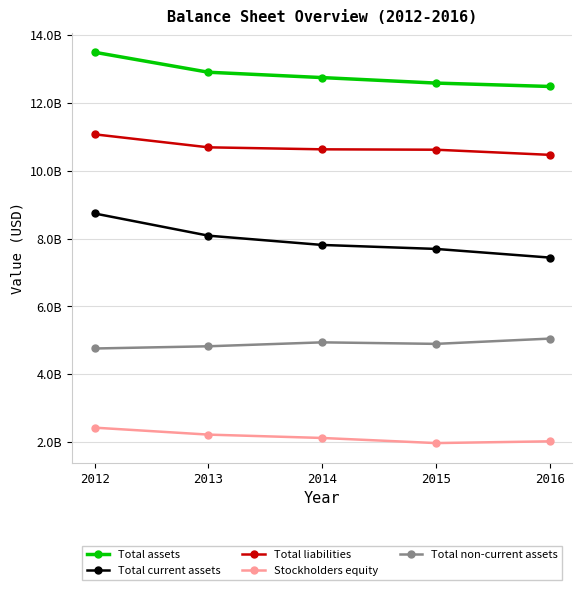

At which category does the chart reach its peak across all series?

2012